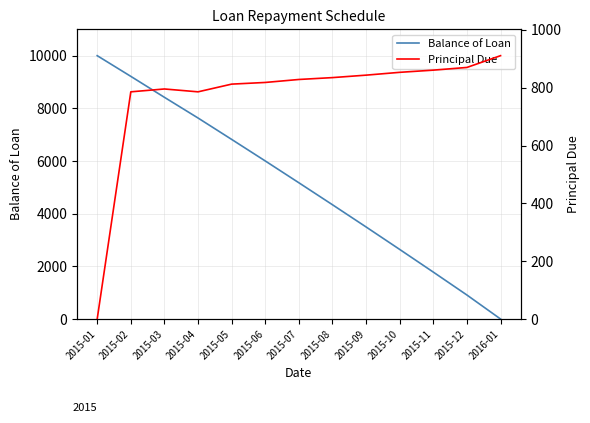

Reading right to left, what are all the values shown in this chart?

Balance of Loan: 2016-01=0.0	2015-12=910.9	2015-11=1781.0	2015-10=2641.8	2015-09=3495.1	2015-08=4338.6	2015-07=5173.6	2015-06=6002.1	2015-05=6820.3	2015-04=7632.7	2015-03=8418.5	2015-02=9214.2	2015-01=10000.0
Principal Due: 2016-01=910.9	2015-12=870.1	2015-11=860.8	2015-10=853.2	2015-09=843.5	2015-08=835.0	2015-07=828.5	2015-06=818.2	2015-05=812.4	2015-04=785.8	2015-03=795.7	2015-02=785.8	2015-01=0.0